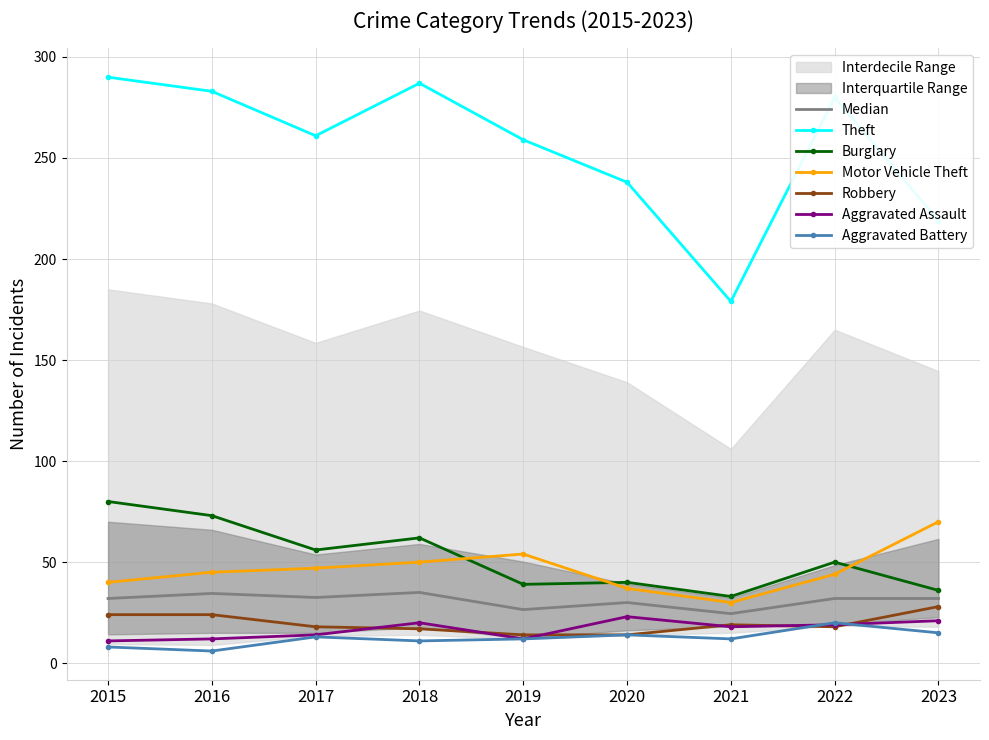

Where does the Theft series first go above 261?

2015